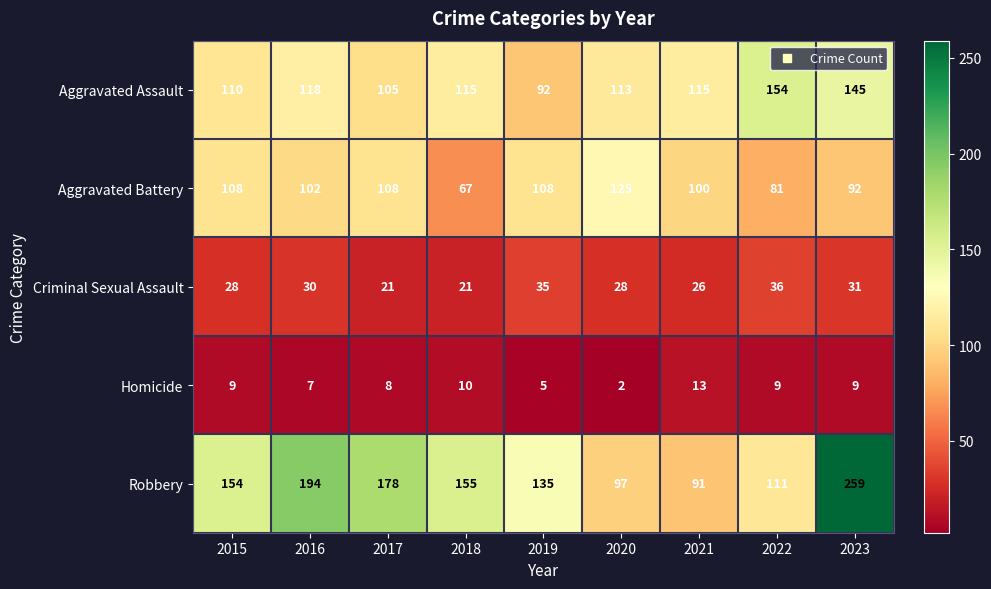

True or false: Aggravated Battery has a value of 102 at 2016.

True